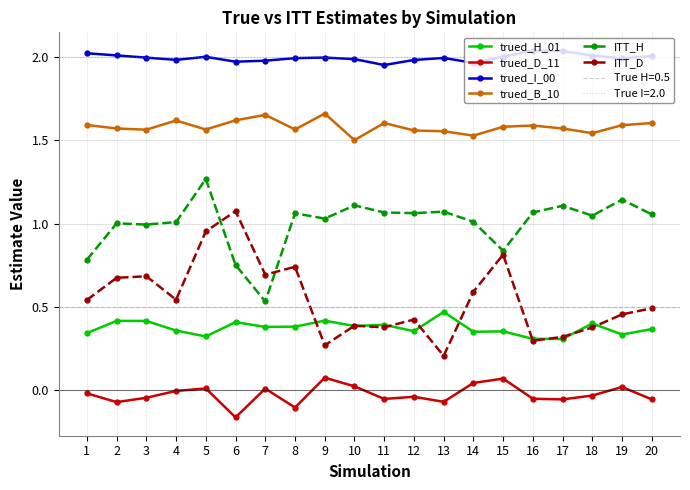

At 9, list the series in order from largest to smallest.

trued_I_00, trued_B_10, ITT_H, trued_H_01, ITT_D, trued_D_11